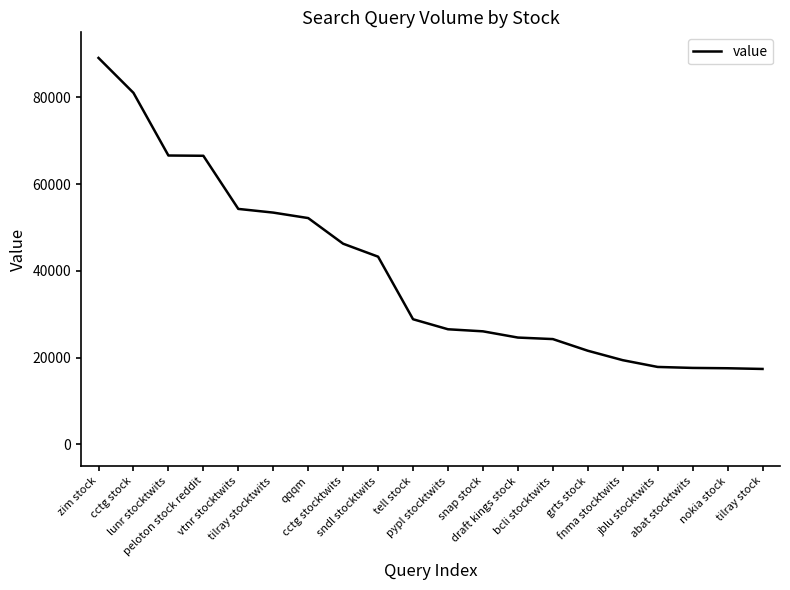

What is the sum of all values?

794485.0